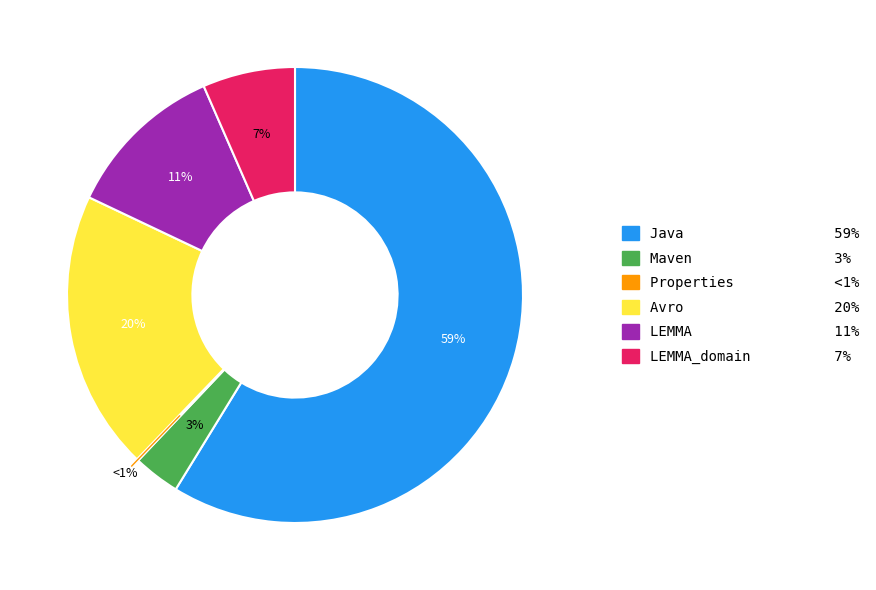

Which category accounts for the majority?

Java